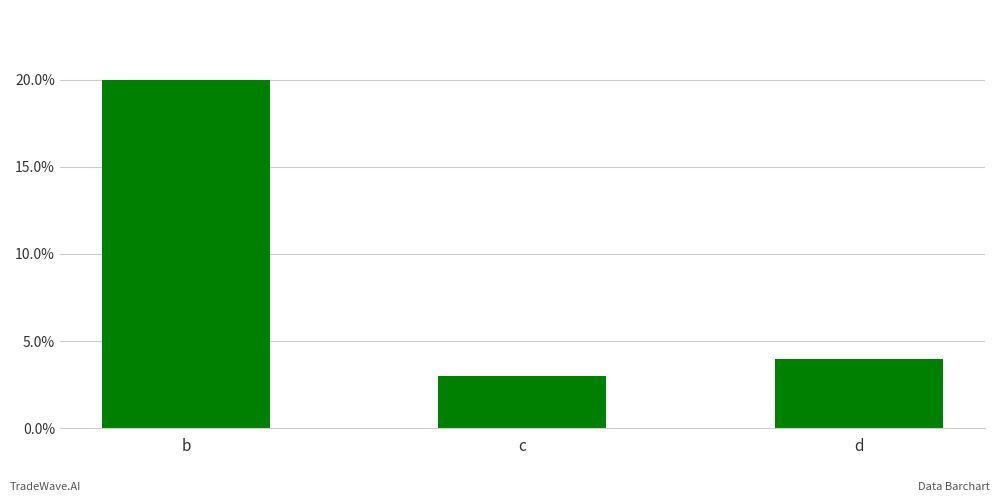

What is the change in value from c to d?

+1